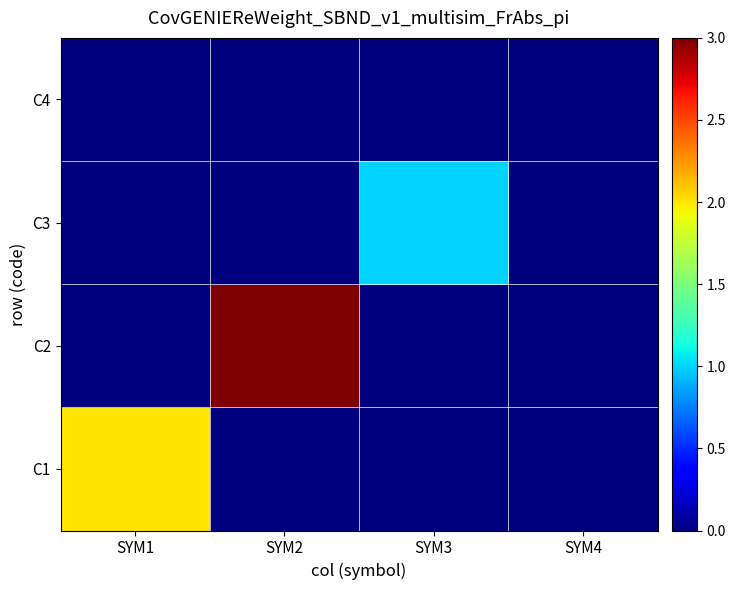

How many distinct data groups are displayed?

4